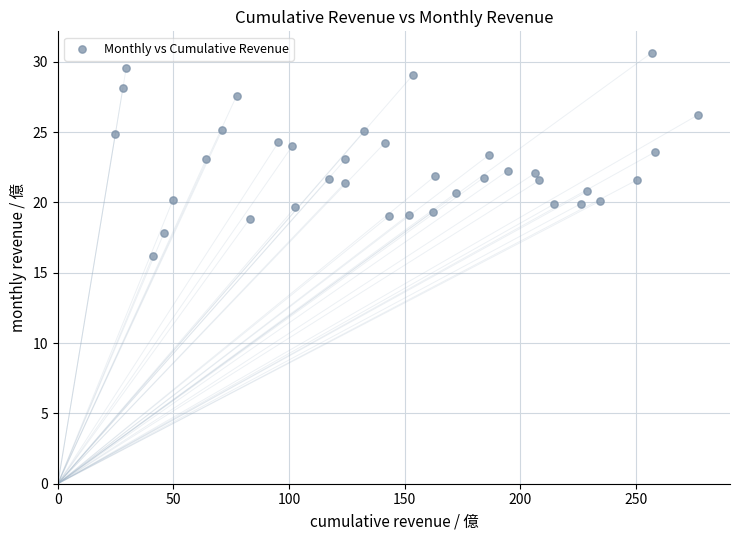

What is the range of X values (max minus min)?

252.0